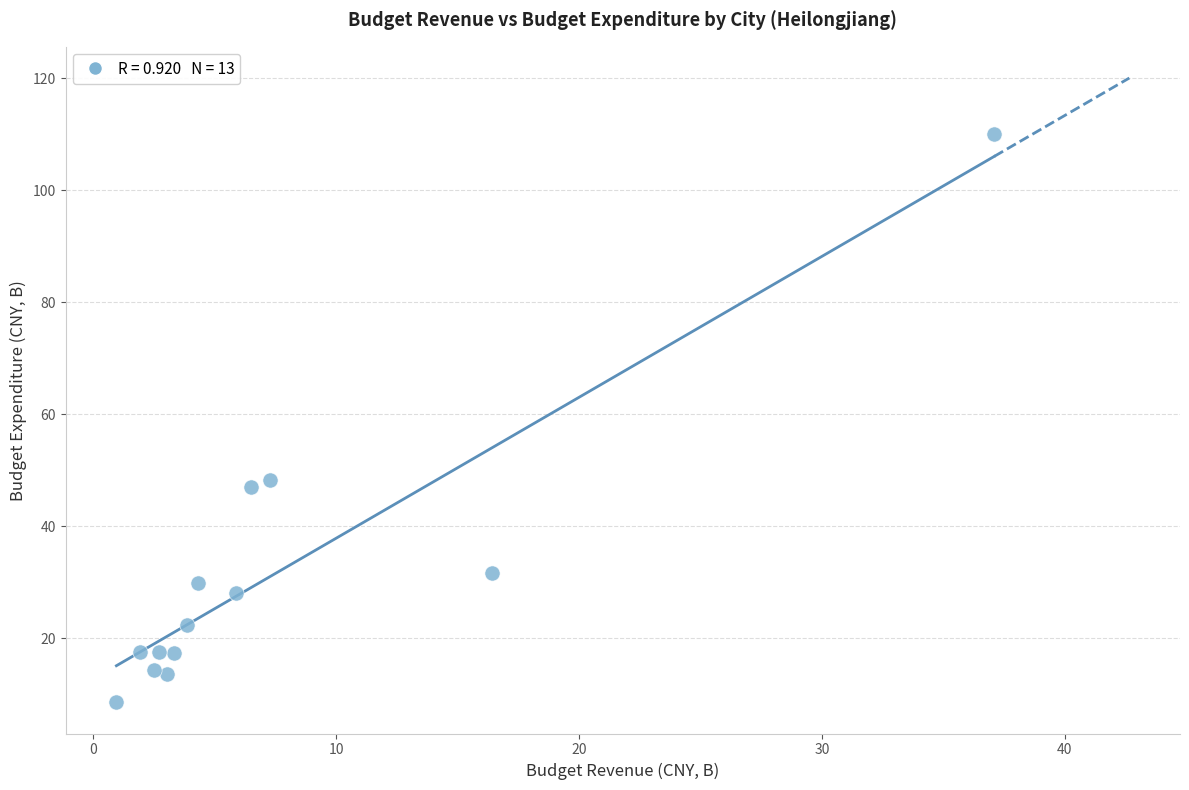

What is the range of Y values (max minus min)?

101.5